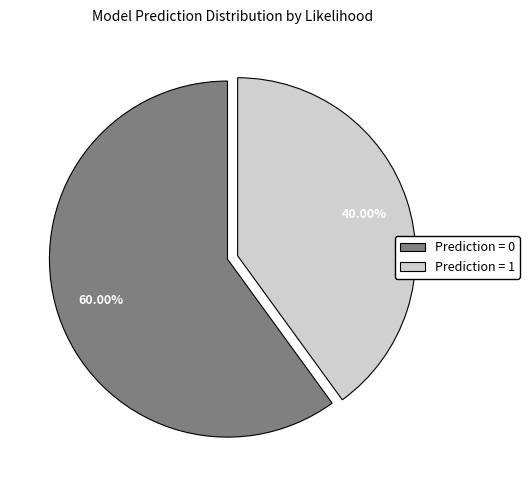

Is the sum of Prediction = 1 and Prediction = 0 greater than half?

Yes